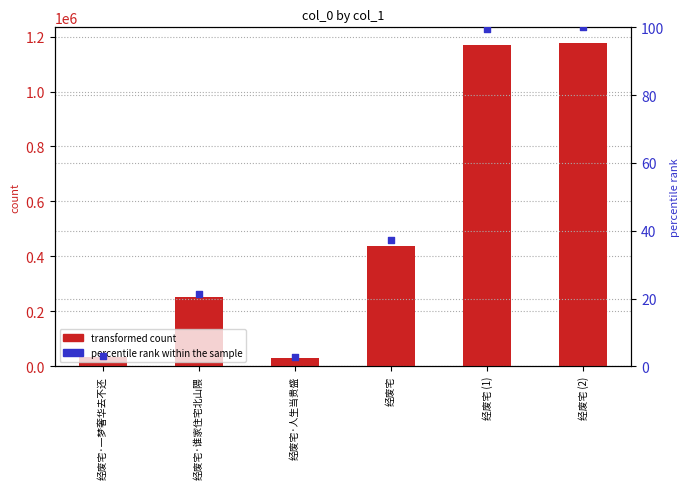

What are all the series names shown in the legend?

transformed count, percentile rank within the sample